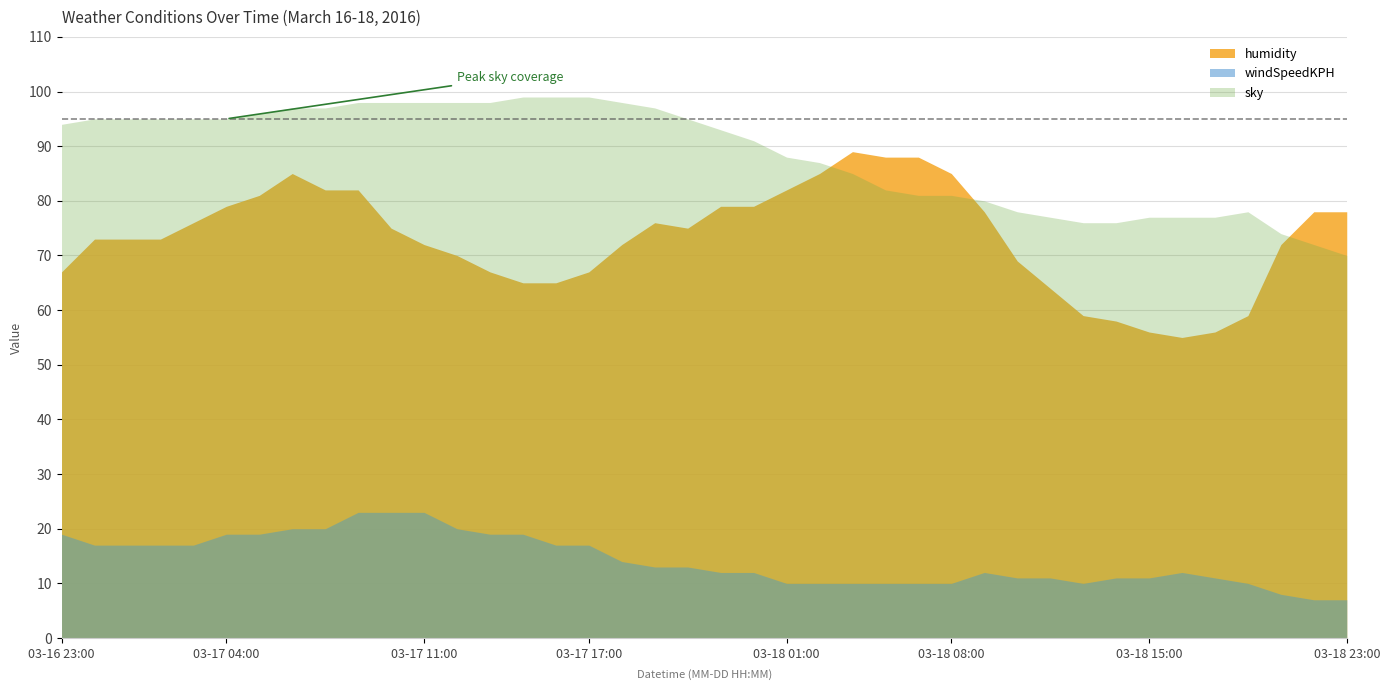

What is the difference between the maximum and second lowest values in the humidity series?

33